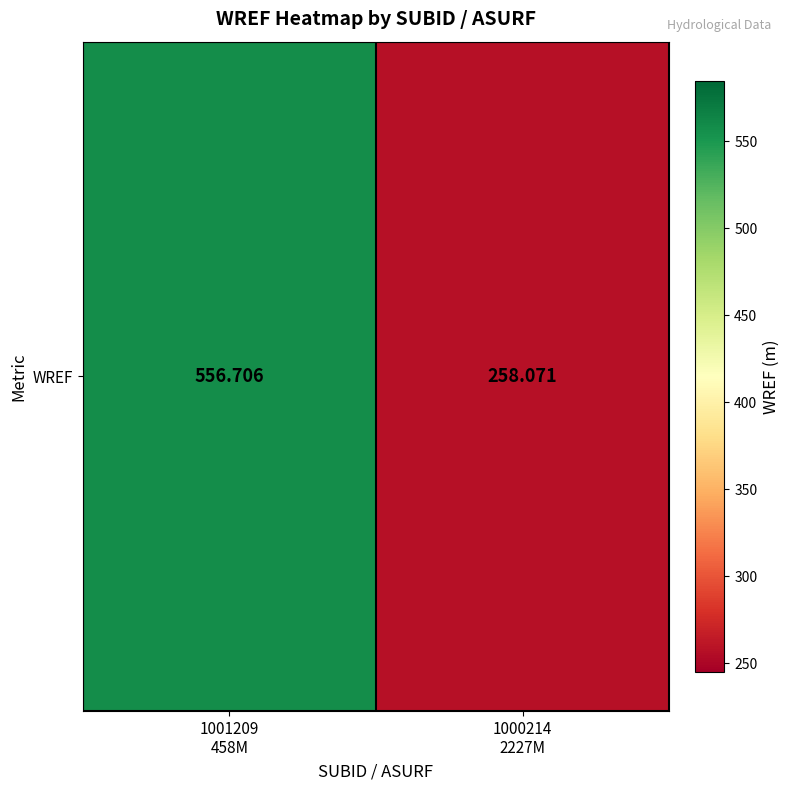

Reading left to right, transcribe all the data shown in this chart.

1001209
458M=556.7	1000214
2227M=258.1